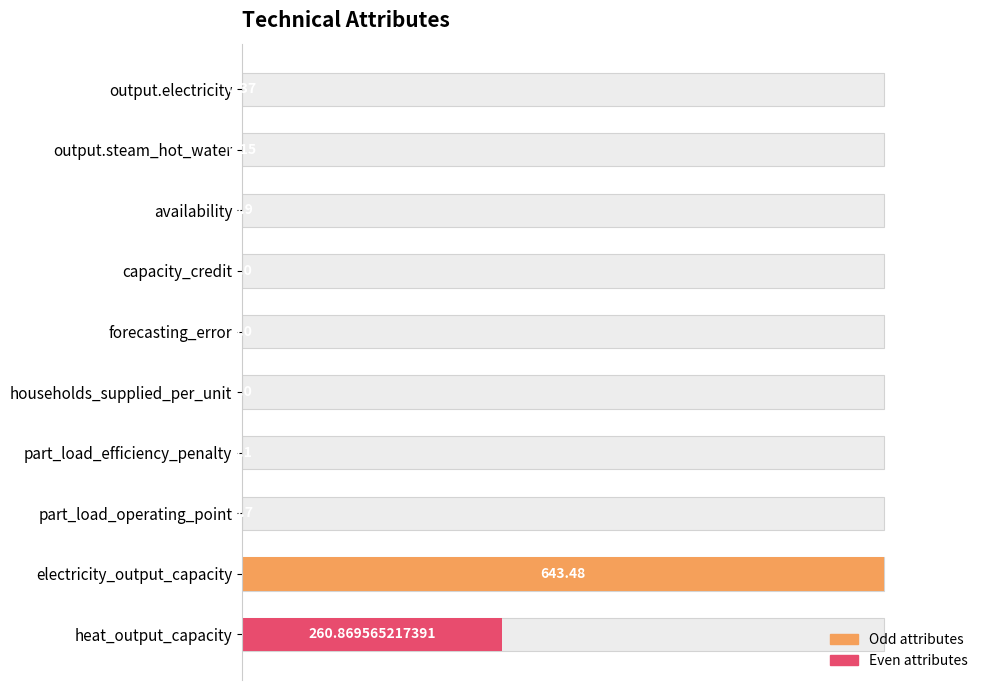

How many values exceed 0?

9